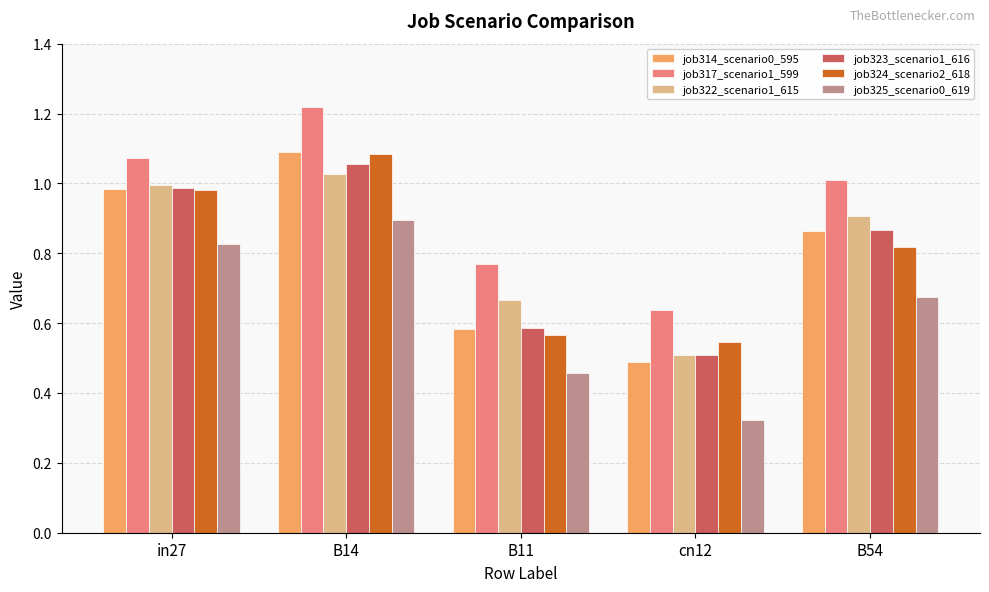

What are all the series names shown in the legend?

job314_scenario0_595, job317_scenario1_599, job322_scenario1_615, job323_scenario1_616, job324_scenario2_618, job325_scenario0_619